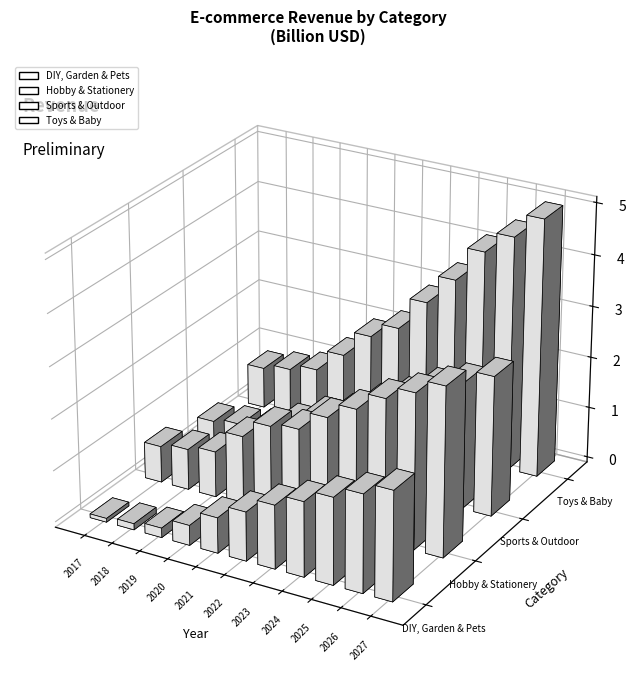

True or false: Sports & Outdoor has a value of 1.5 at 2025.

False